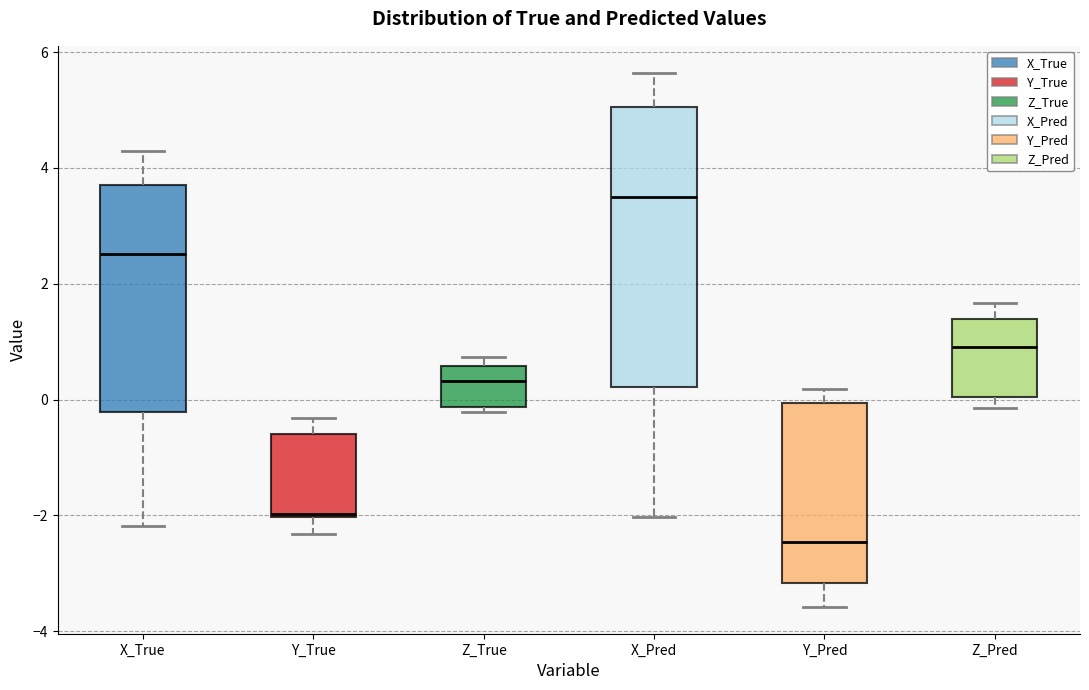

Where is the upper edge of the box for Y_True on the y-axis? The values are not printed on the chart, so give them approximately, as read against the axis.

-0.6